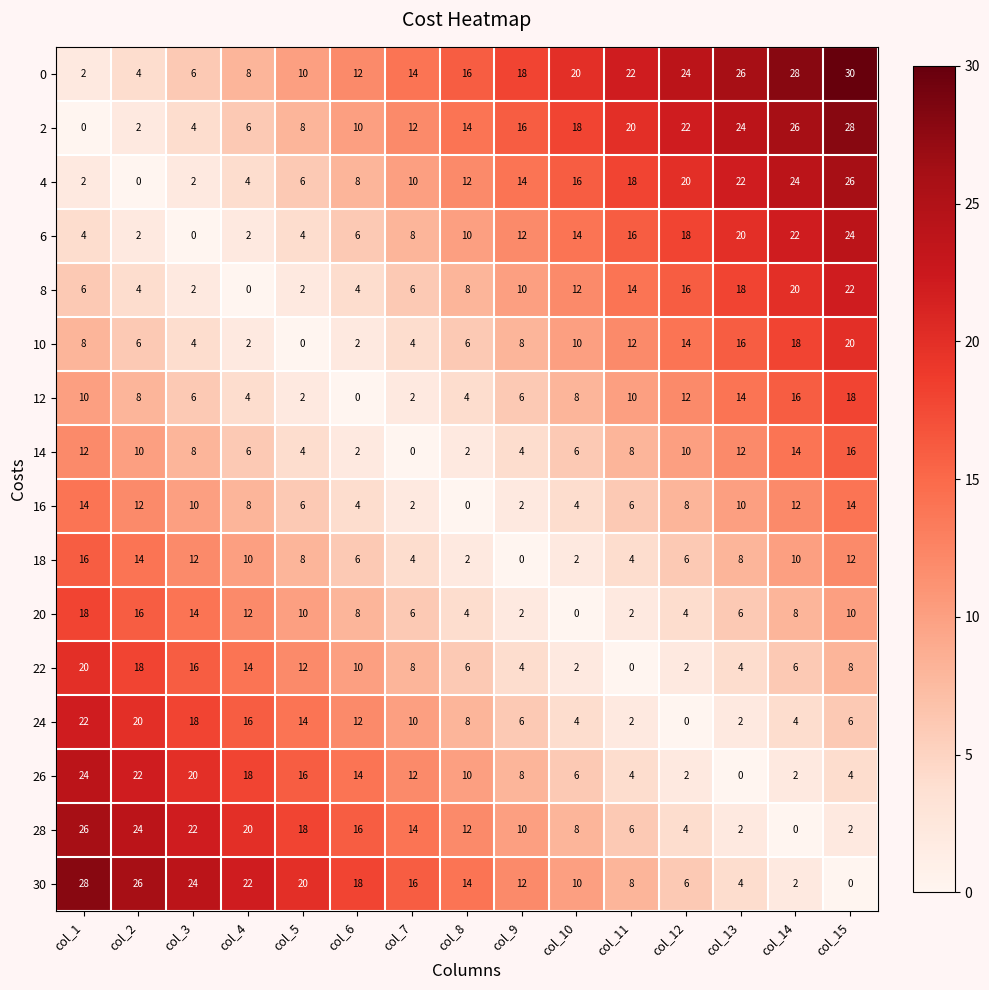

What is the difference between the second highest and second lowest values in the 26 series?

20